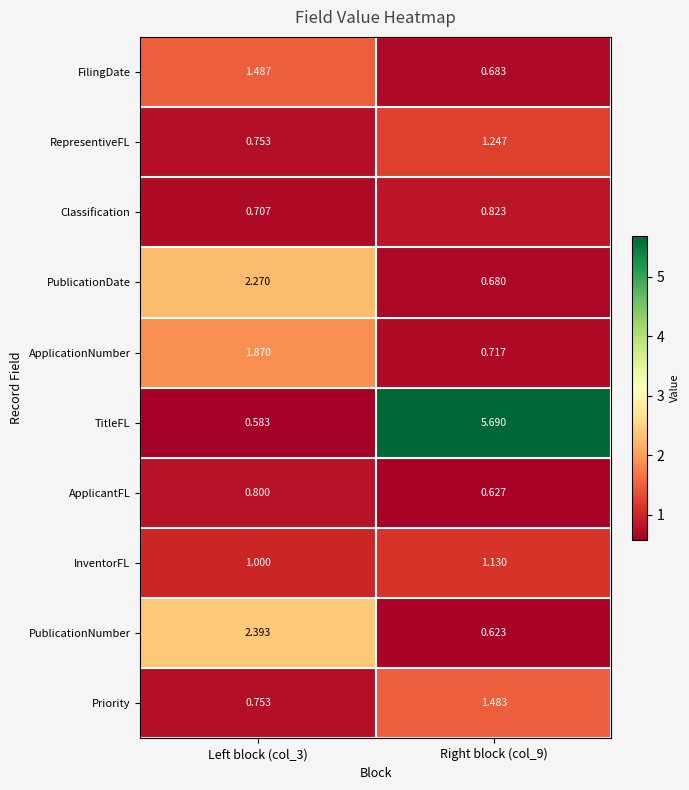

At Right block (col_9), list the series in order from largest to smallest.

TitleFL, Priority, RepresentiveFL, InventorFL, Classification, ApplicationNumber, FilingDate, PublicationDate, ApplicantFL, PublicationNumber